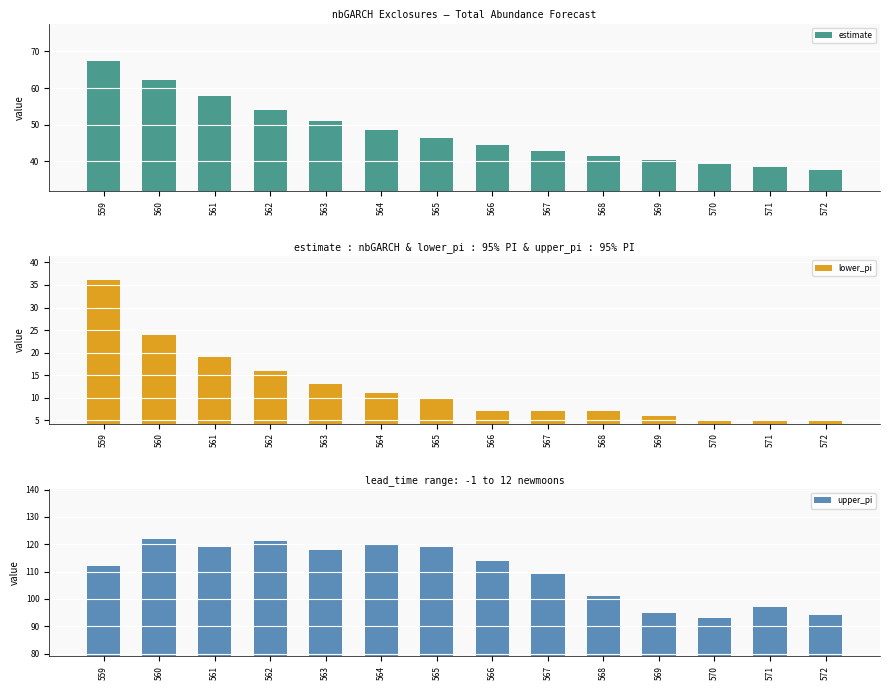

List the labels in order of lower_pi value, largest first.

559, 560, 561, 562, 563, 564, 565, 566, 567, 568, 569, 570, 571, 572